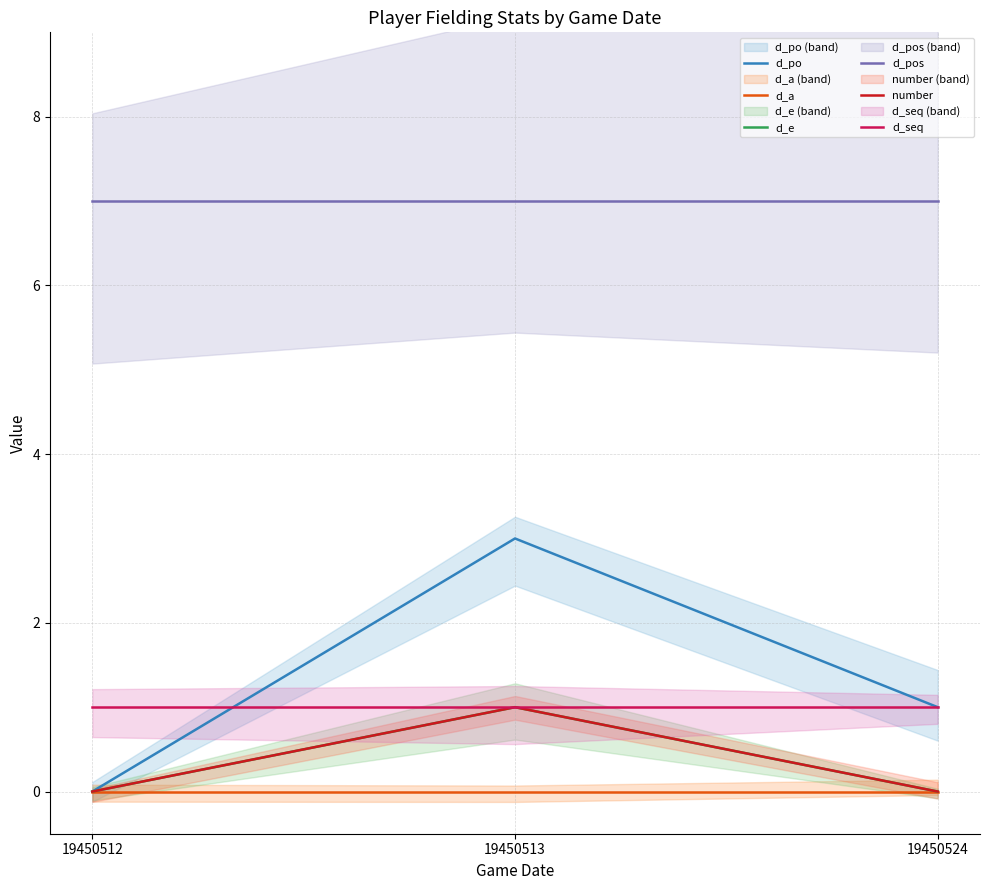

At which category does the chart reach its minimum across all series?

19450512